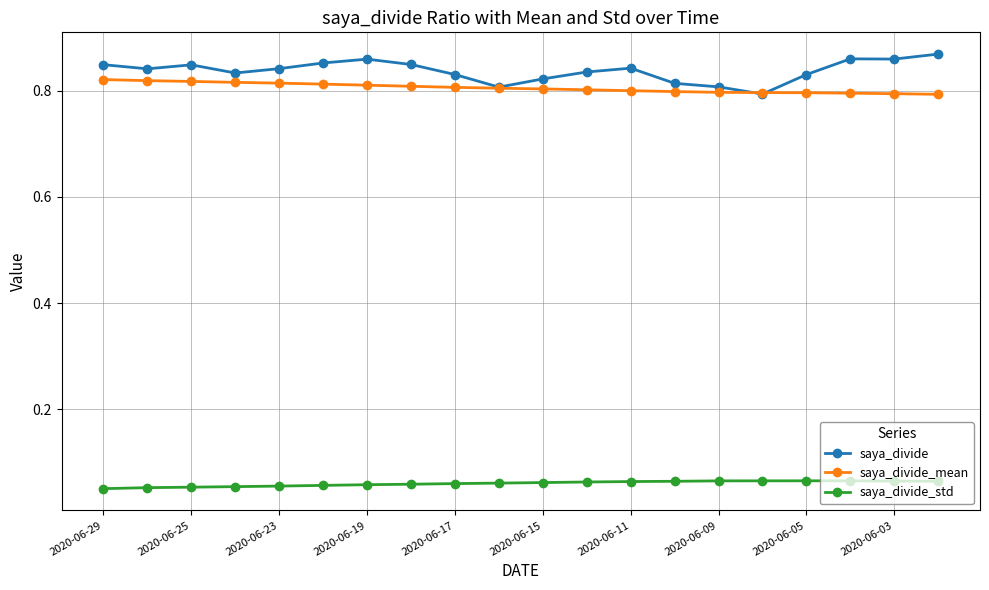

At how many categories does at least one series exceed 0?

20